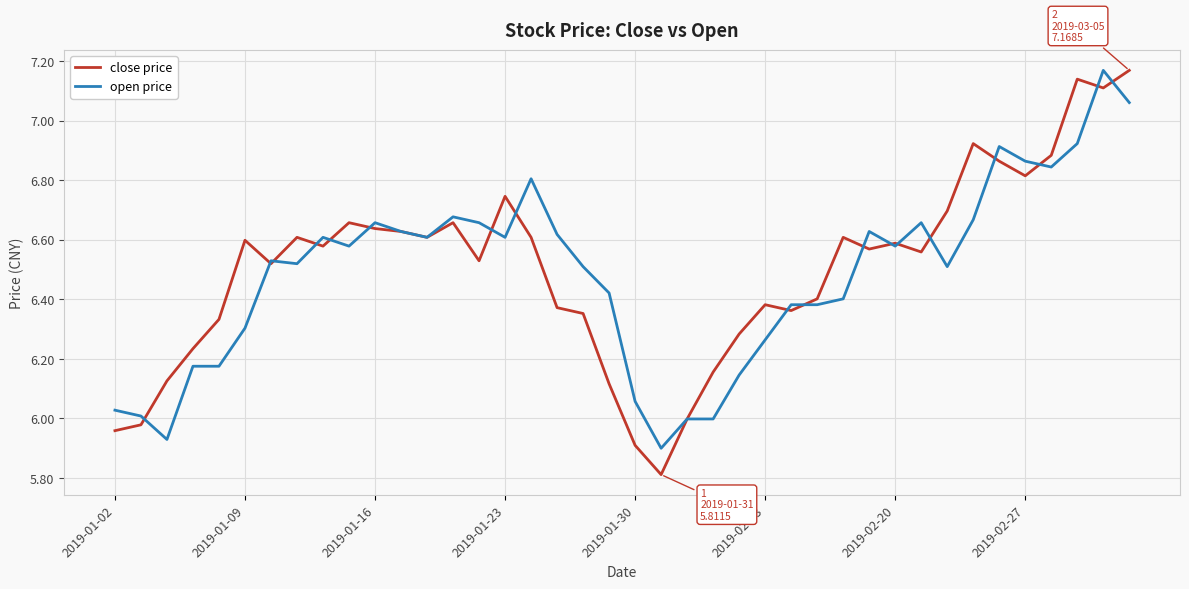

Which series has the largest range (max minus min)?

close price